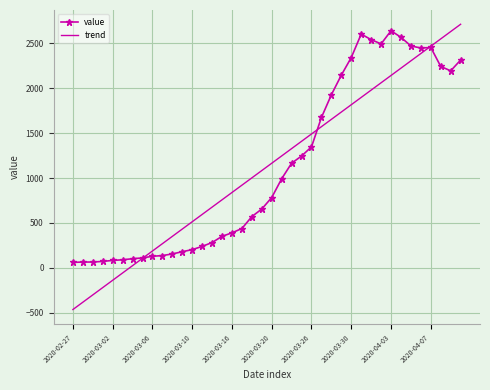

What is the maximum value shown in the chart?

2711.3